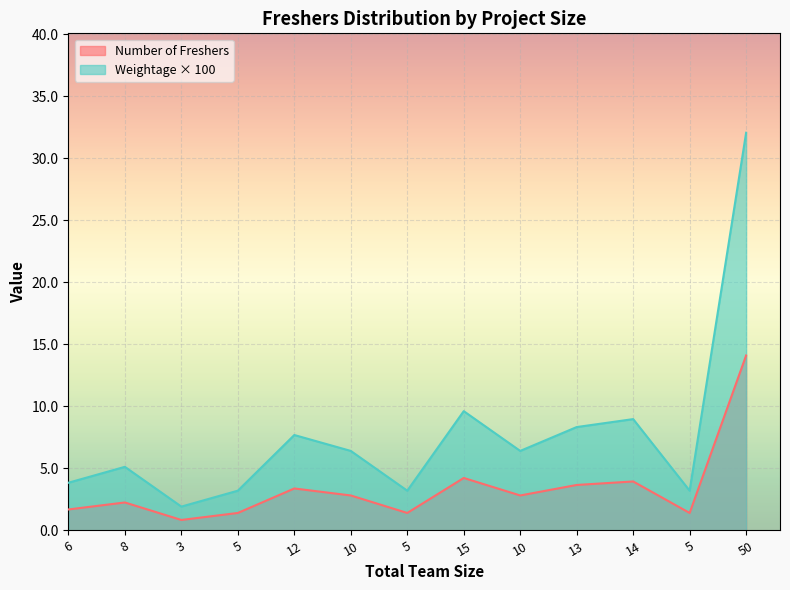

Reading right to left, extract all data points from this chart.

Number of Freshers: 50=14.1	5=1.4	14=3.9	13=3.7	10=2.8	15=4.2	5=1.4	10=2.8	12=3.4	5=1.4	3=0.8	8=2.3	6=1.7
Weightage: 50=32.1	5=3.2	14=9.0	13=8.3	10=6.4	15=9.6	5=3.2	10=6.4	12=7.7	5=3.2	3=1.9	8=5.1	6=3.8